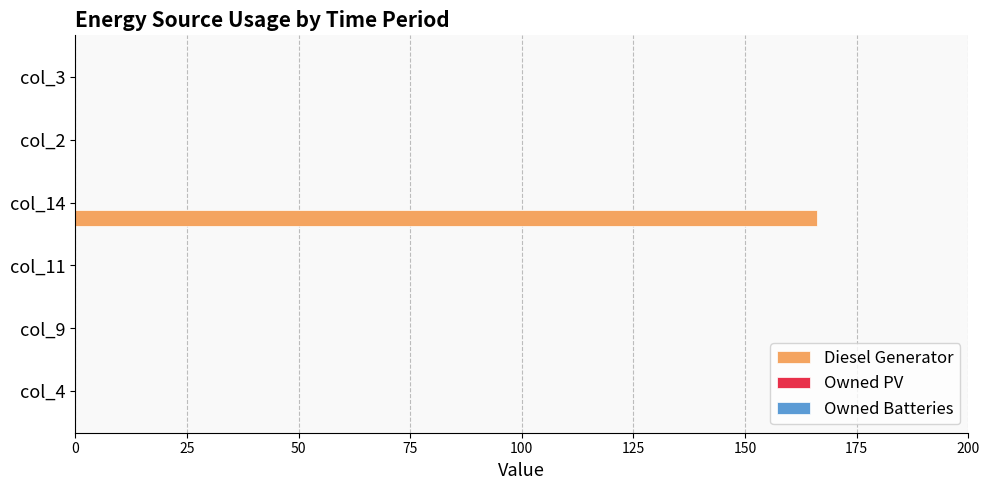

What is the sum of all values?

166.0